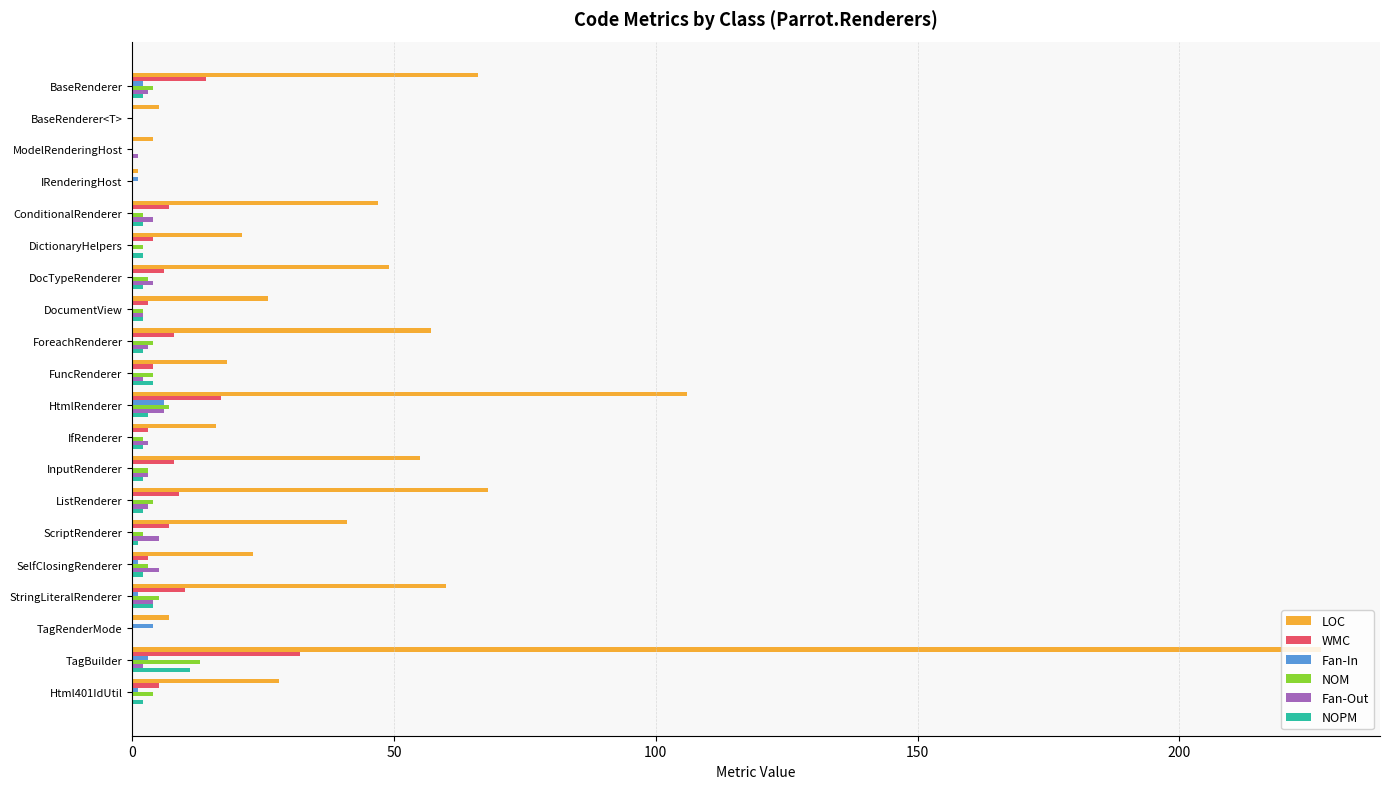

What is the highest value of the NOPM series?

11